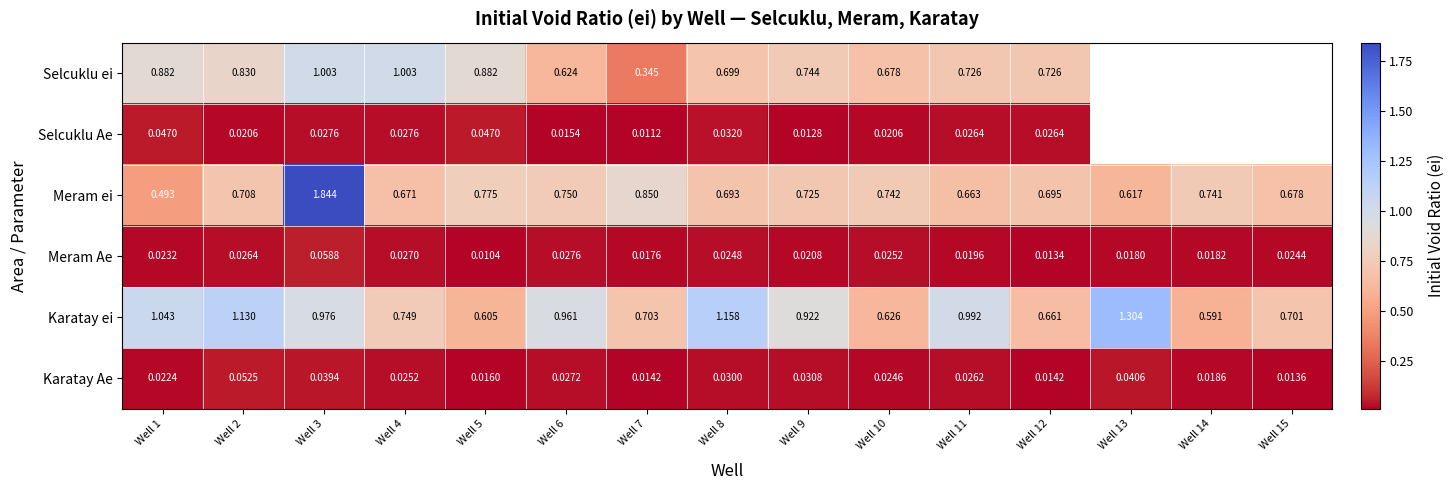

What is the difference between the highest and lowest values at Well 9?

0.9